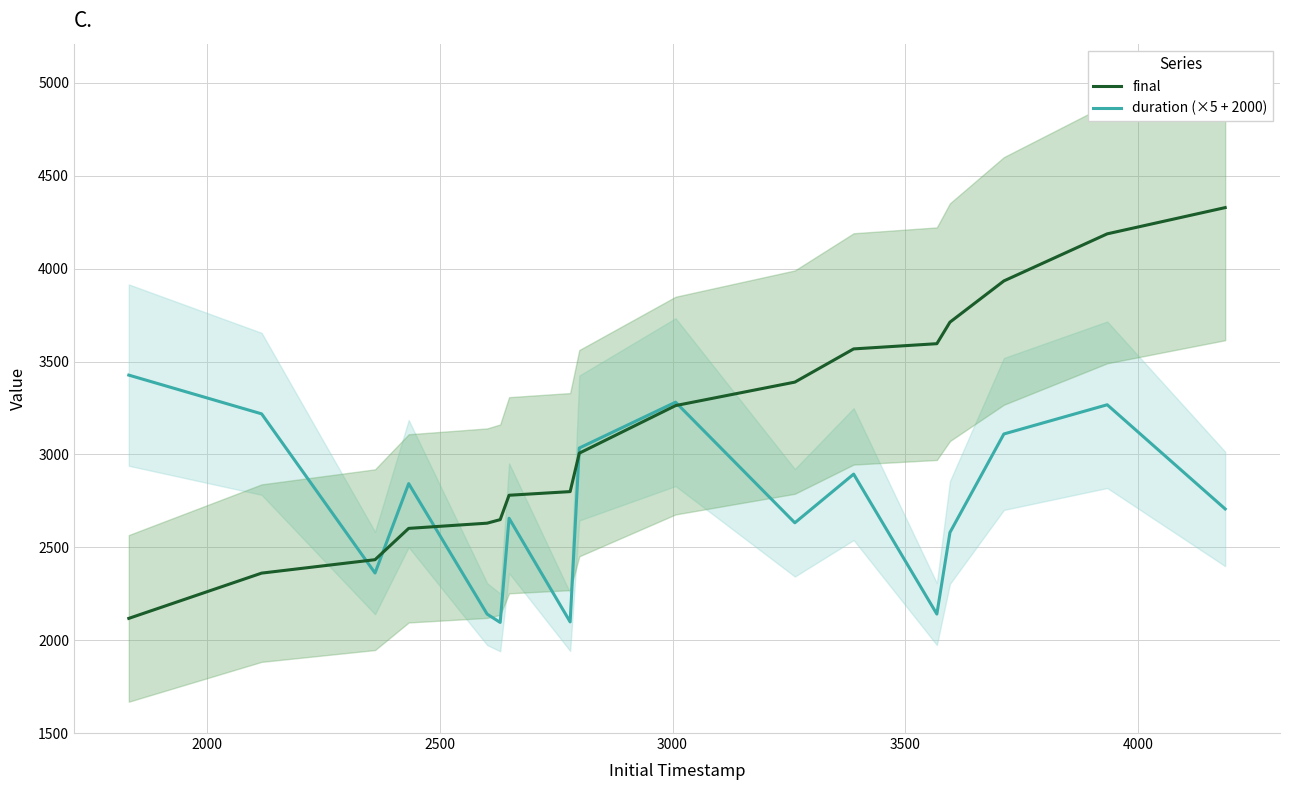

What is the difference between the maximum and minimum values in the final series?

2211.5